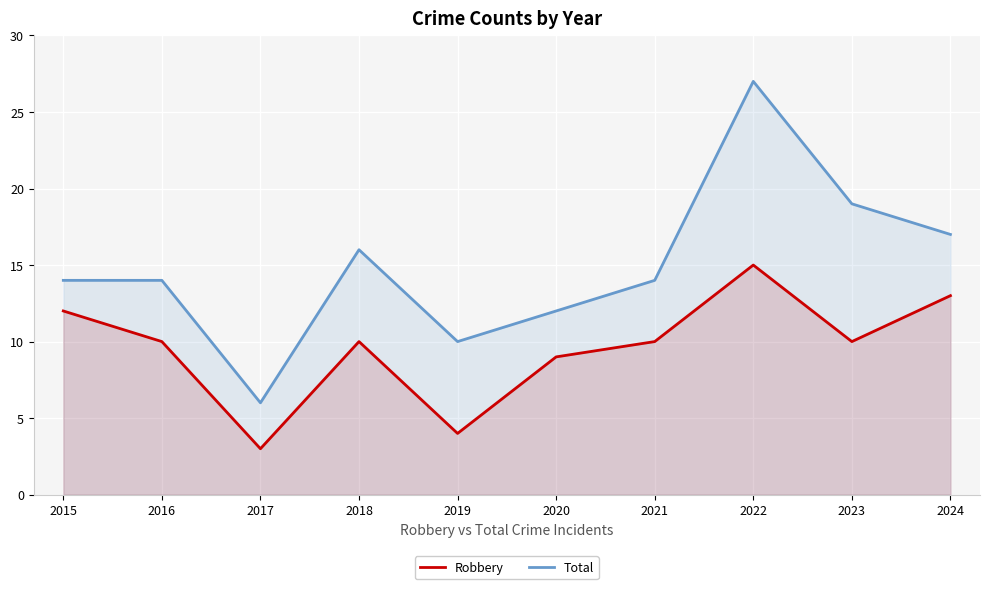

What is the maximum value for Robbery?

15